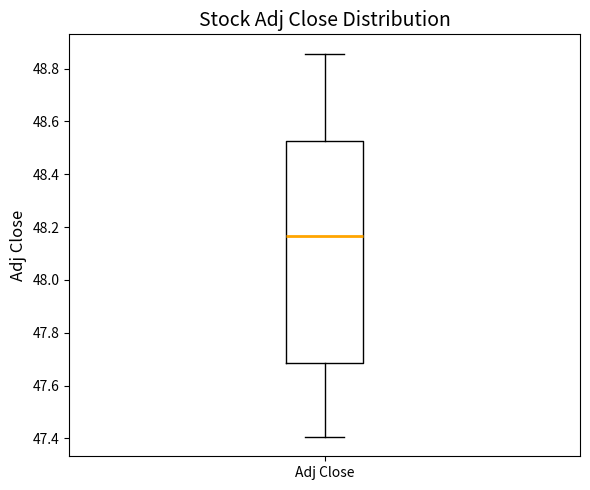

Read this box plot against the y-axis: the position of the median line, the range covered by the box, and the ends of both whiskers. The values are not printed on the chart, so give them approximately, as read against the axis.

median 48.16, box 47.68 to 48.52, whiskers 47.40 to 48.86